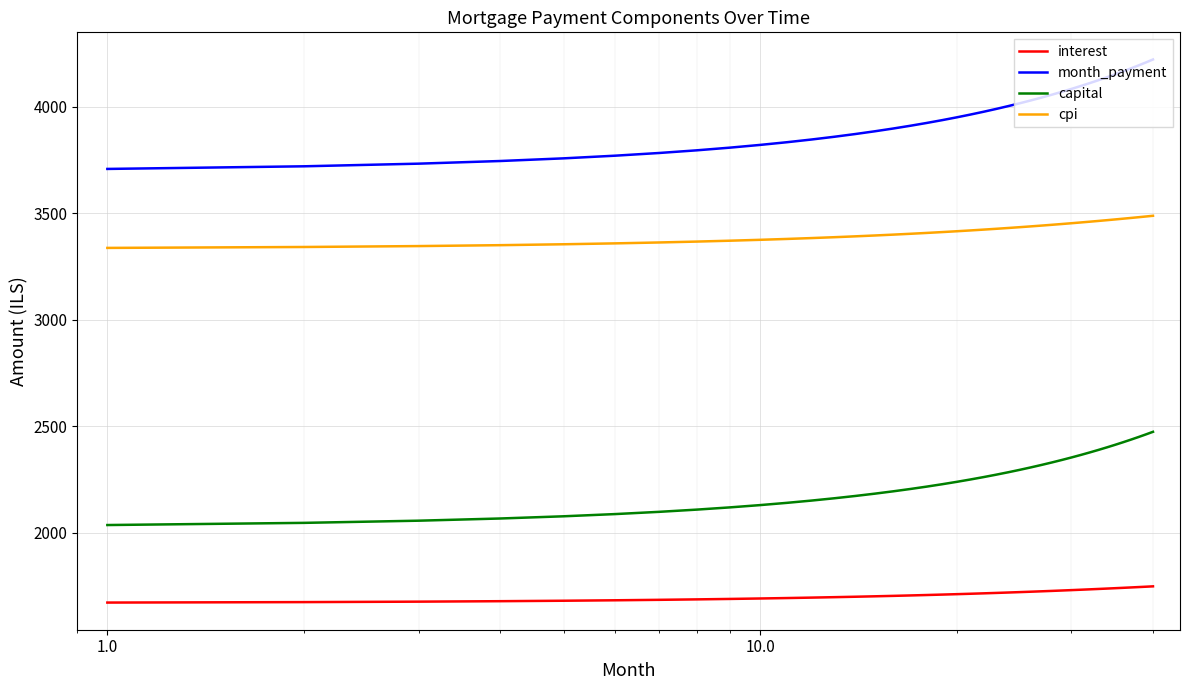

How many values in the interest series exceed 1713?

20